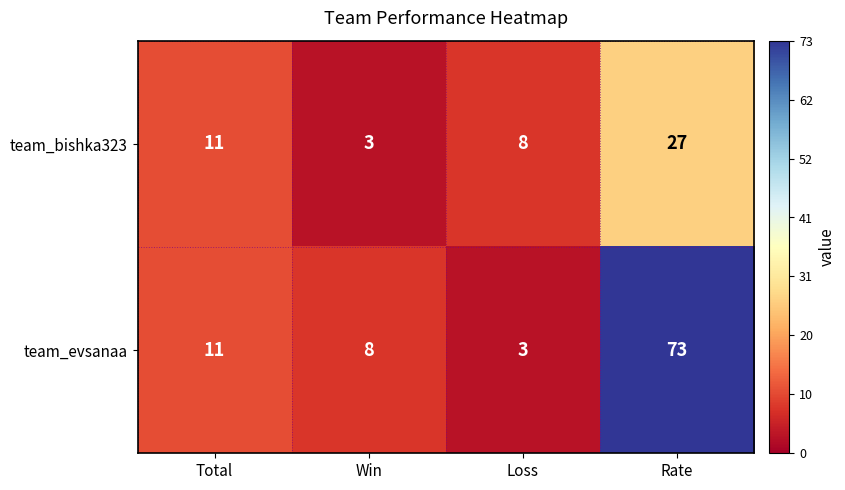

What is the difference between the second highest and minimum values in the team_evsanaa series?

8